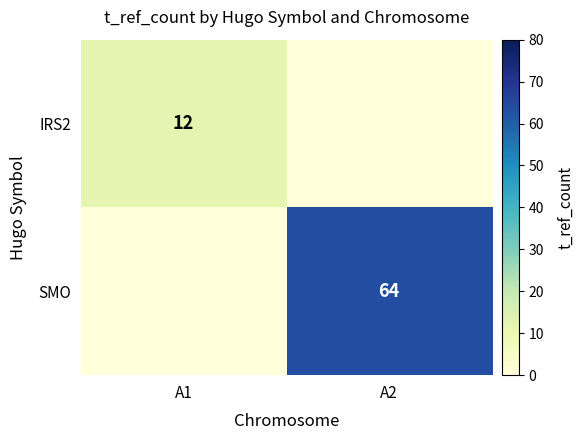

The IRS2 series shows 3 at A1. True or false?

False